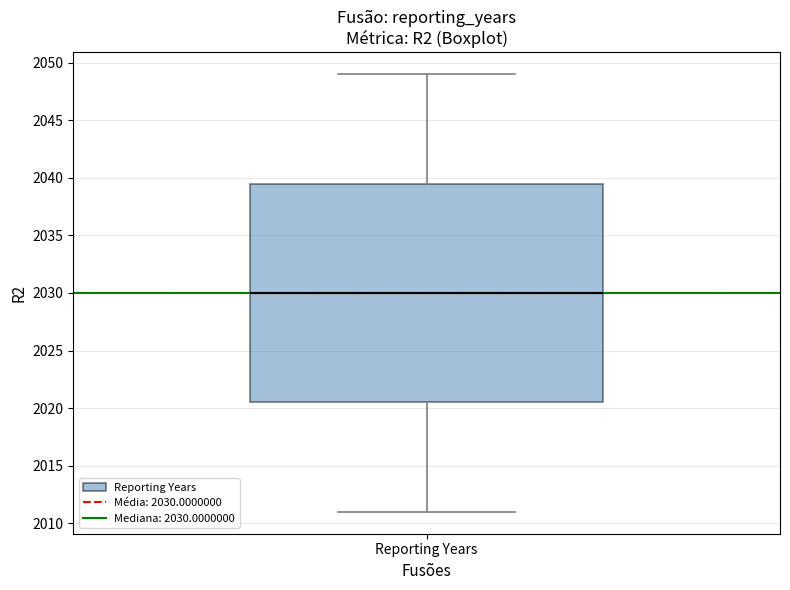

Read this box plot against the y-axis: the position of the median line, the range covered by the box, and the ends of both whiskers. The values are not printed on the chart, so give them approximately, as read against the axis.

median 2030.0, box 2020.5 to 2039.5, whiskers 2011.0 to 2049.0